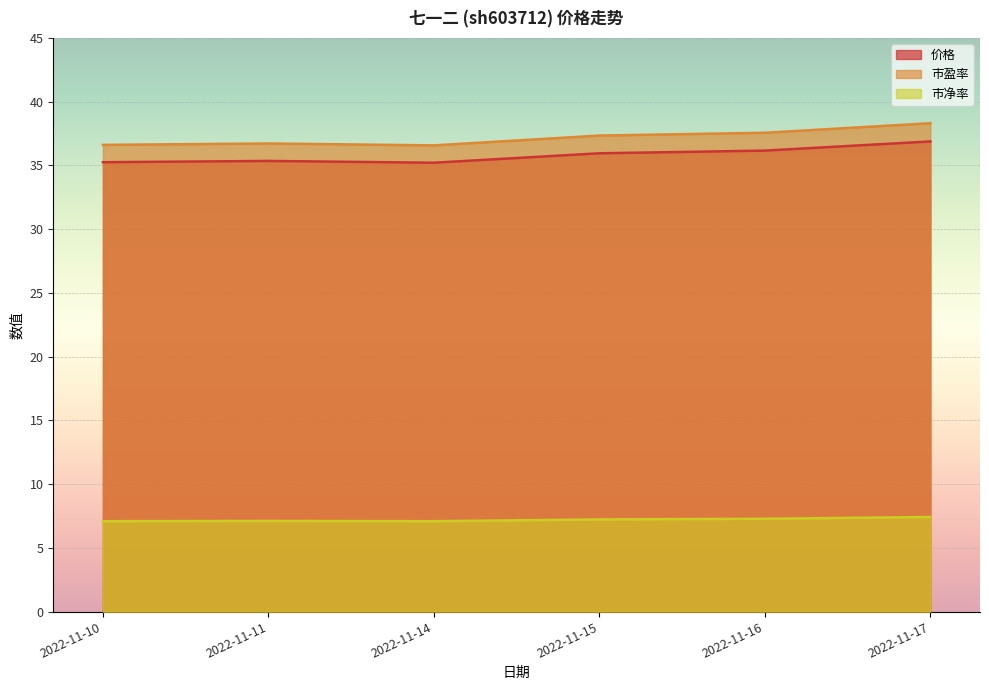

What is the smallest value displayed?

7.1